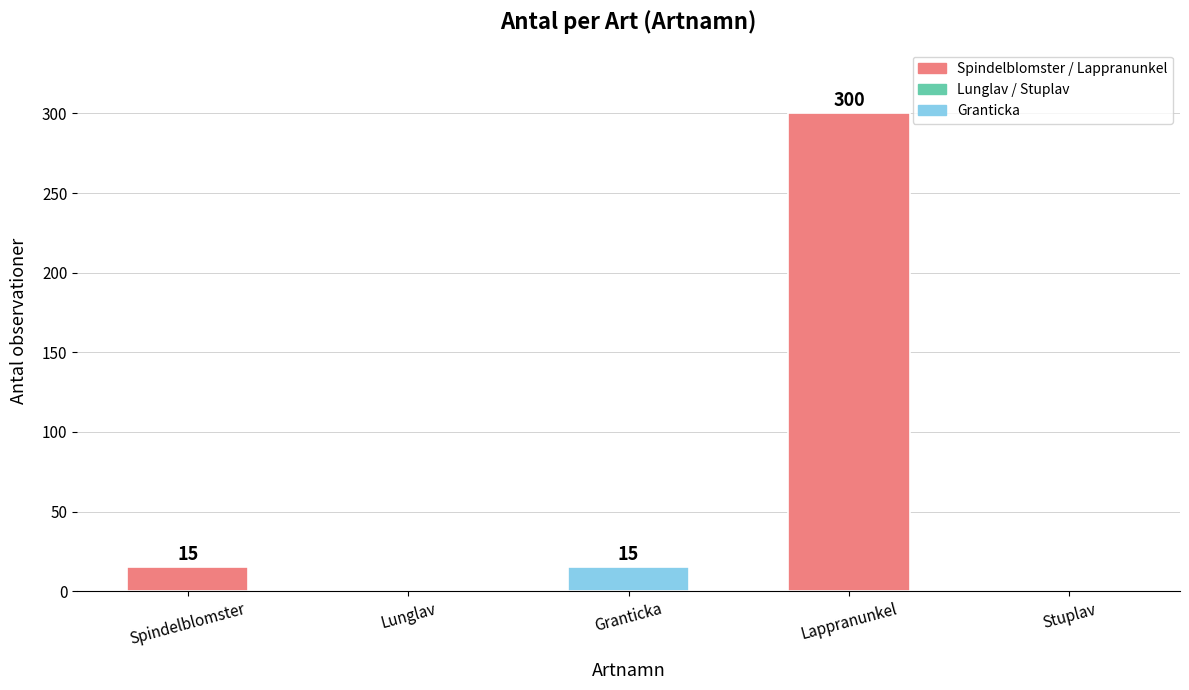

The value at Lunglav is 138. True or false?

False